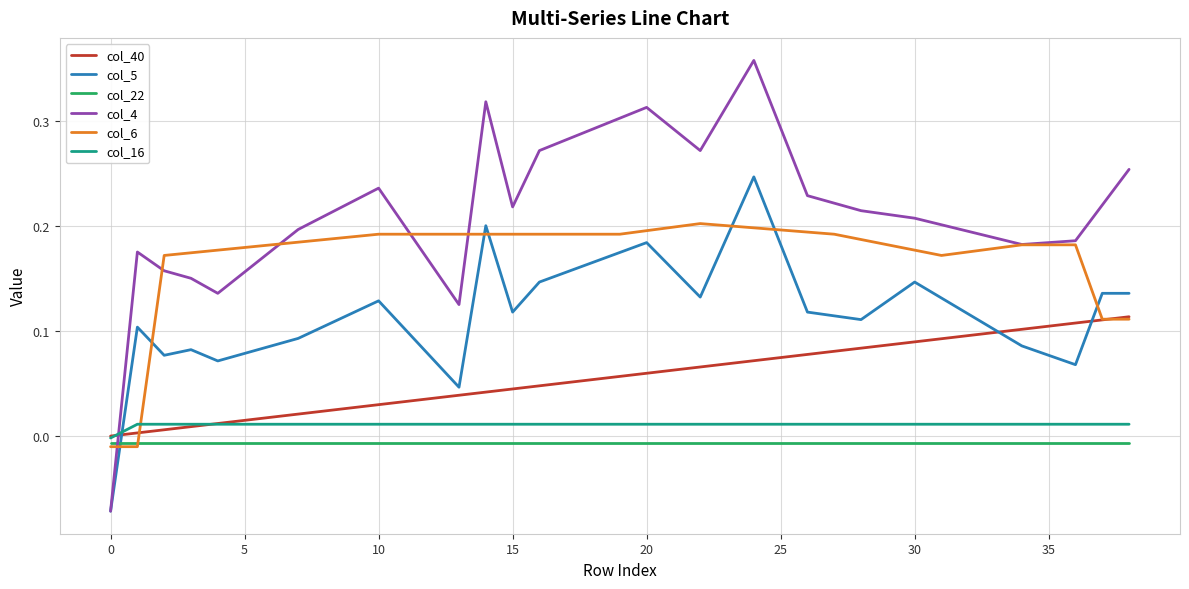

Which series has the widest spread of values?

col_4